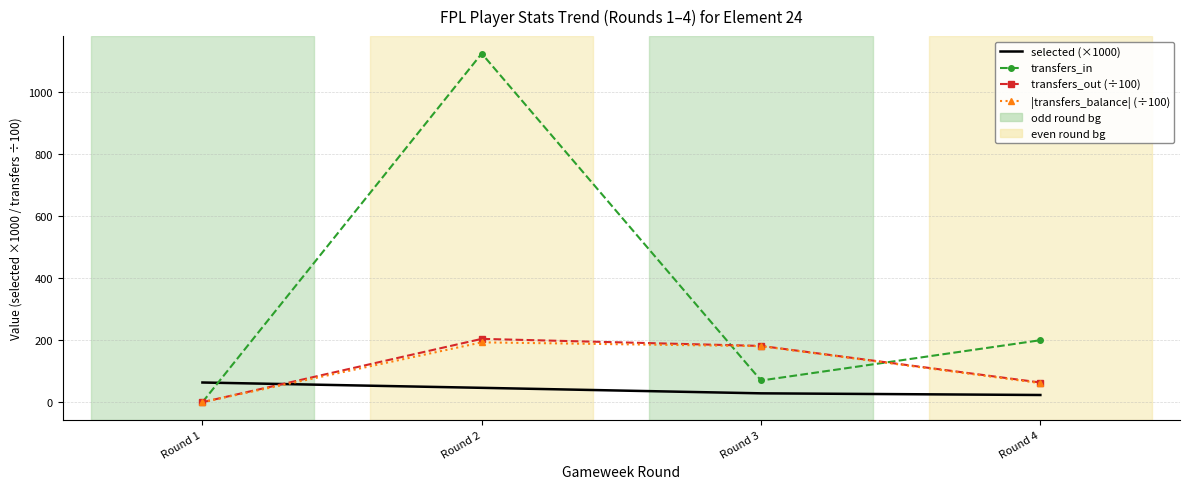

Which series has the largest range (max minus min)?

transfers_in